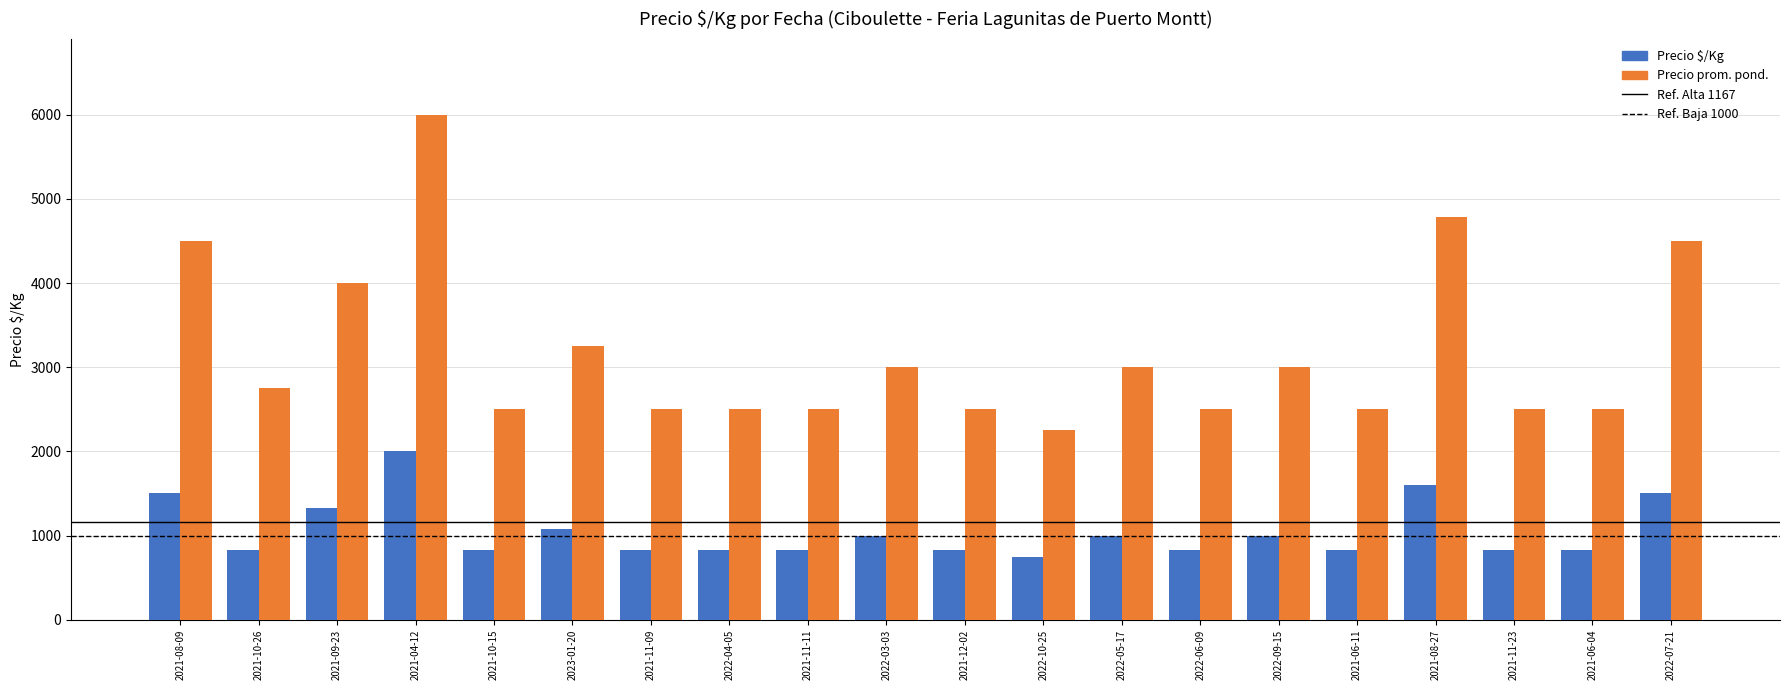

What is the greatest value displayed?

6000